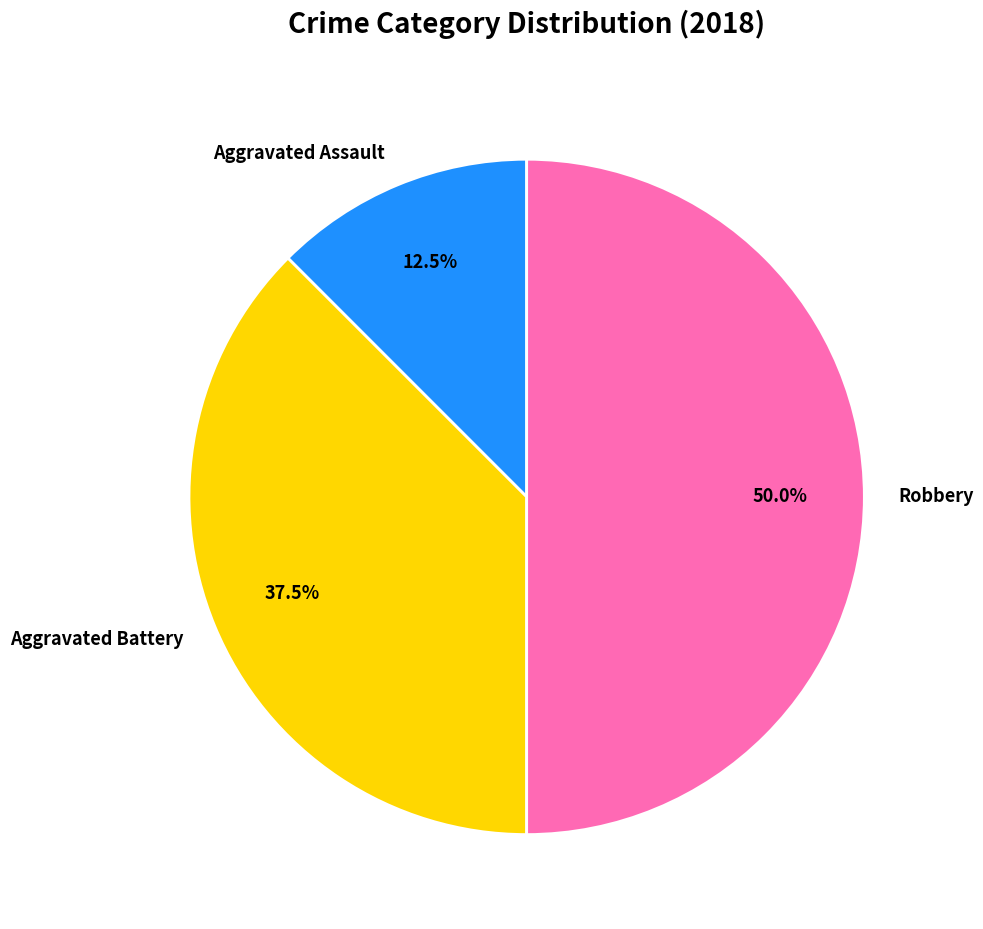

Approximately how many times larger is the value at Robbery compared to Aggravated Assault?

4.0